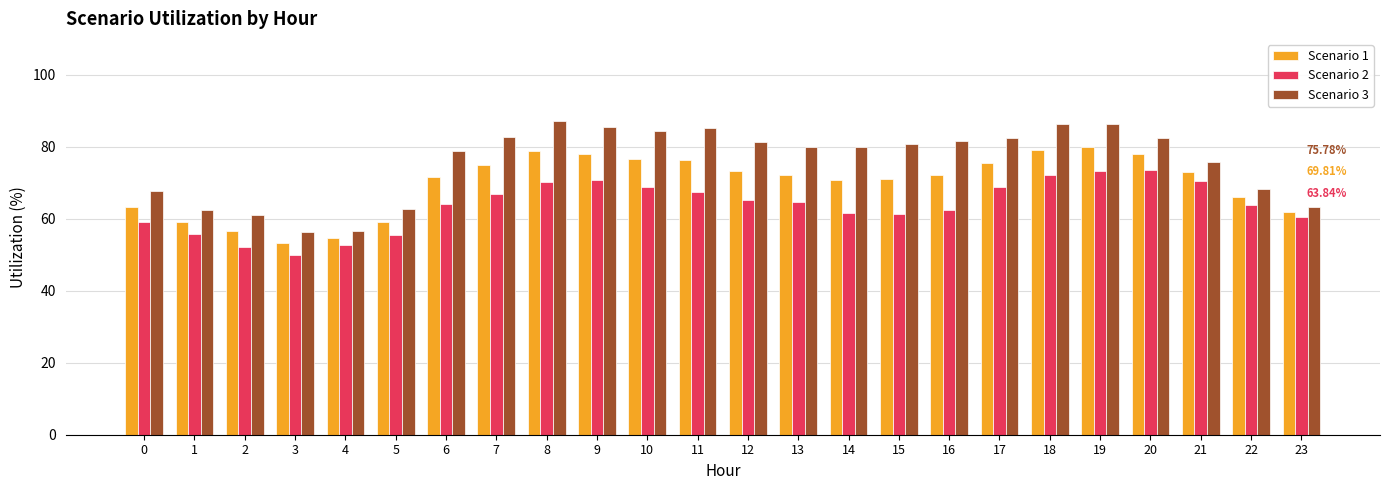

Which series has the largest range (max minus min)?

Scenario 3